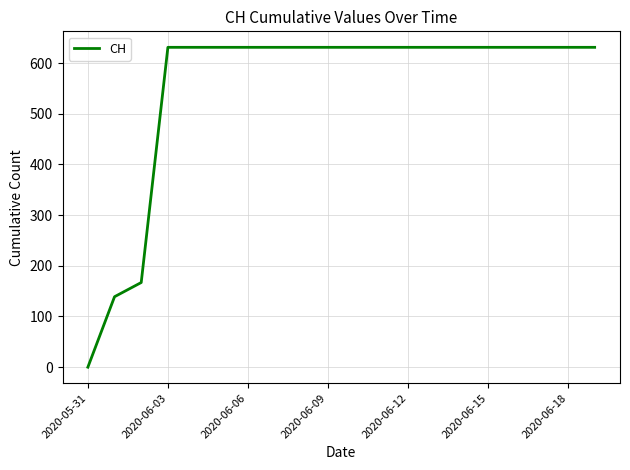

Reading left to right, list all the values displayed in this chart.

0	139	167	631	631	631	631	631	631	631	631	631	631	631	631	631	631	631	631	631